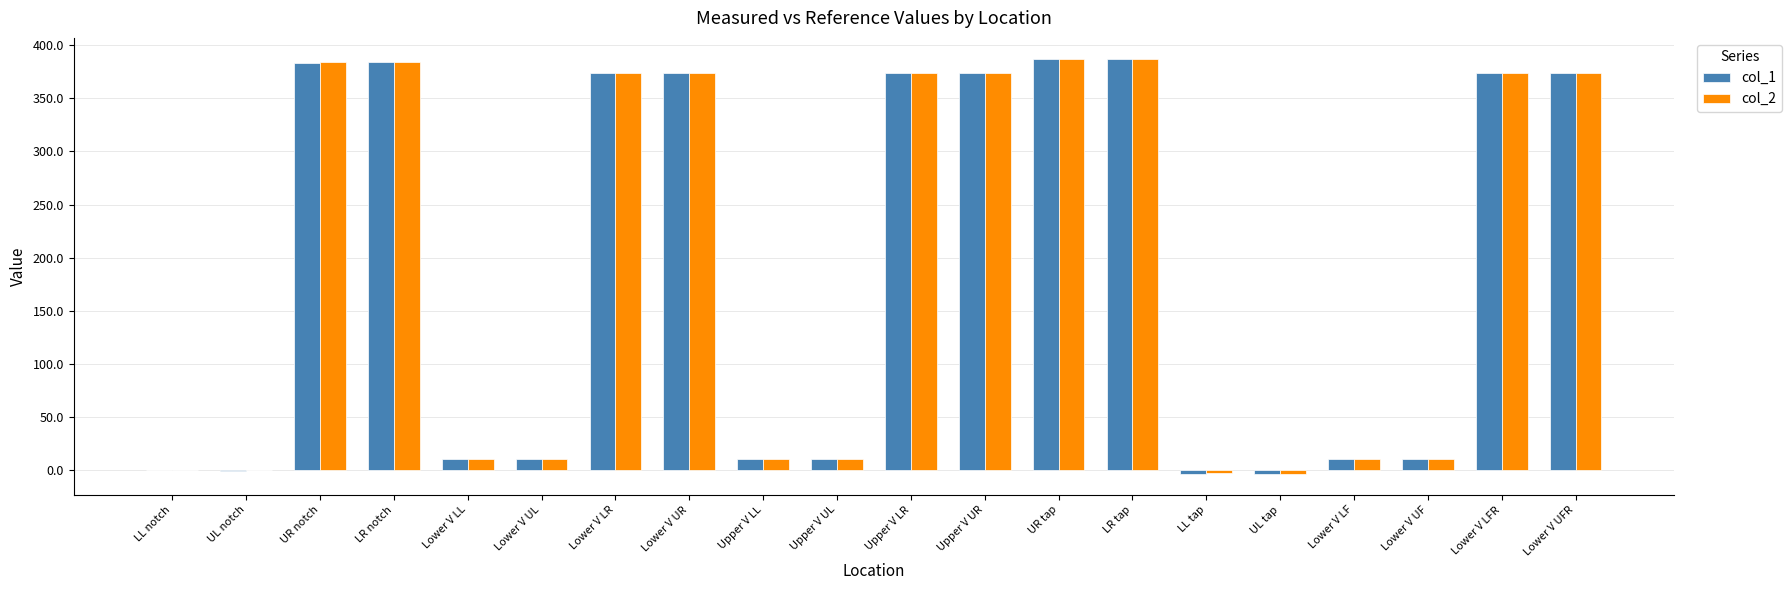

Between Upper V LL and LR tap, which series saw the biggest shift?

col_2